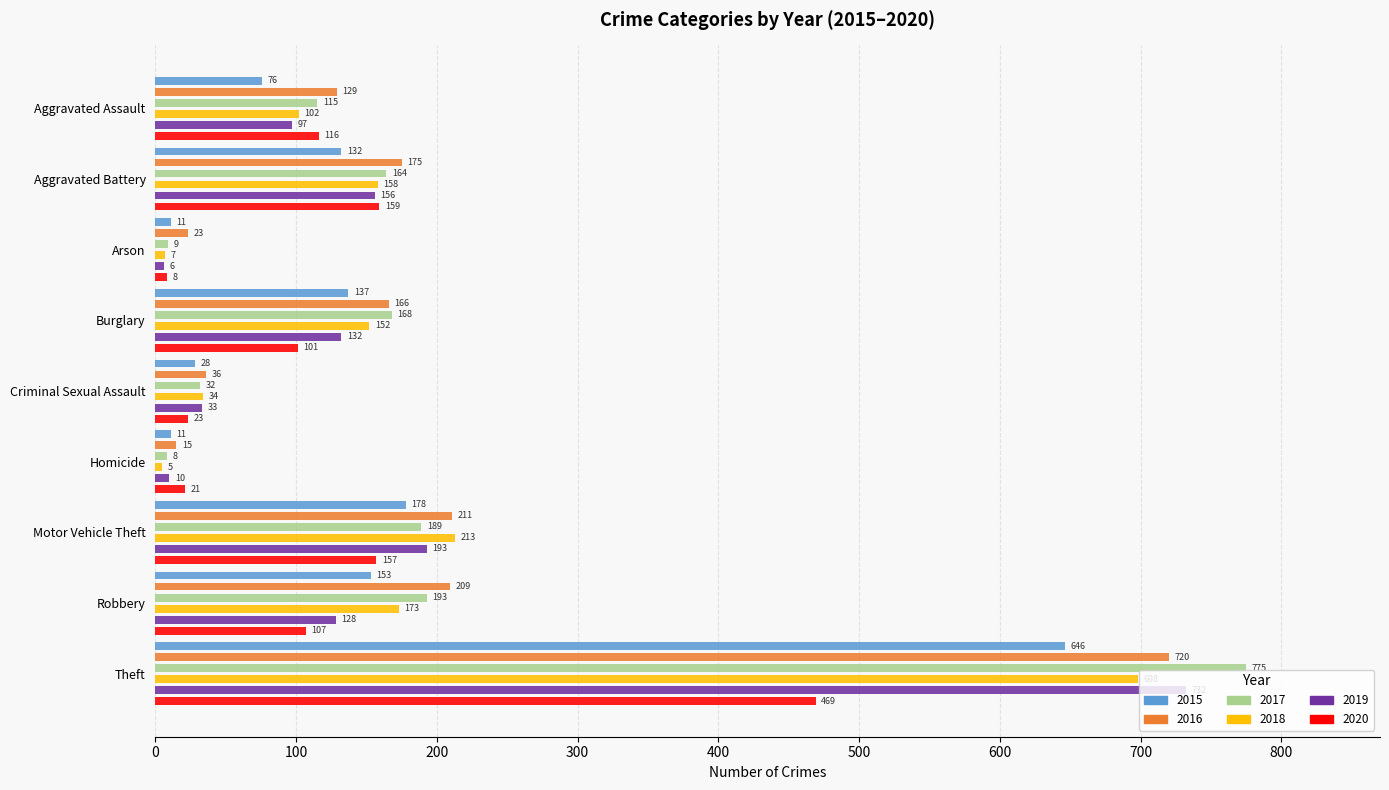

Is it true that 2018 equals 34 at Criminal Sexual Assault?

True